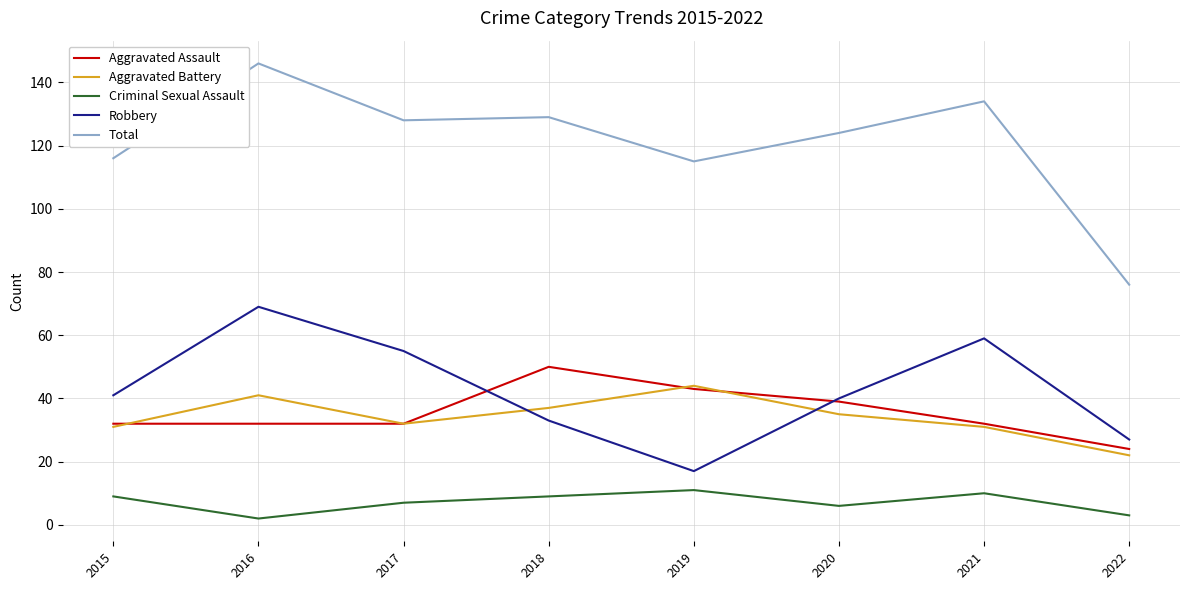

Reading right to left, transcribe all the data shown in this chart.

Aggravated Assault: 24	32	39	43	50	32	32	32
Aggravated Battery: 22	31	35	44	37	32	41	31
Criminal Sexual Assault: 3	10	6	11	9	7	2	9
Robbery: 27	59	40	17	33	55	69	41
Total: 76	134	124	115	129	128	146	116